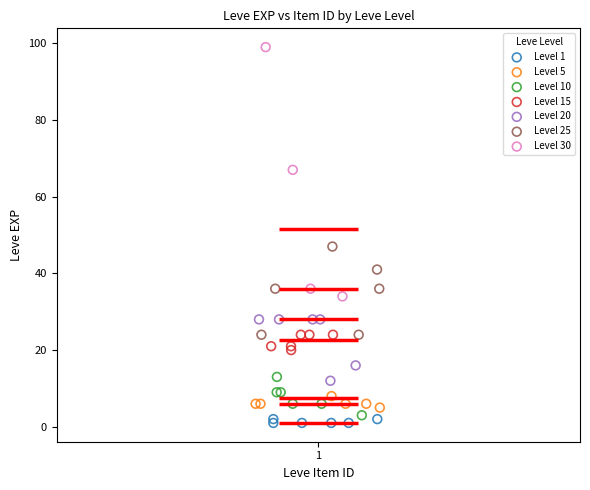

Which series has the largest Y range (max minus min)?

Level 30